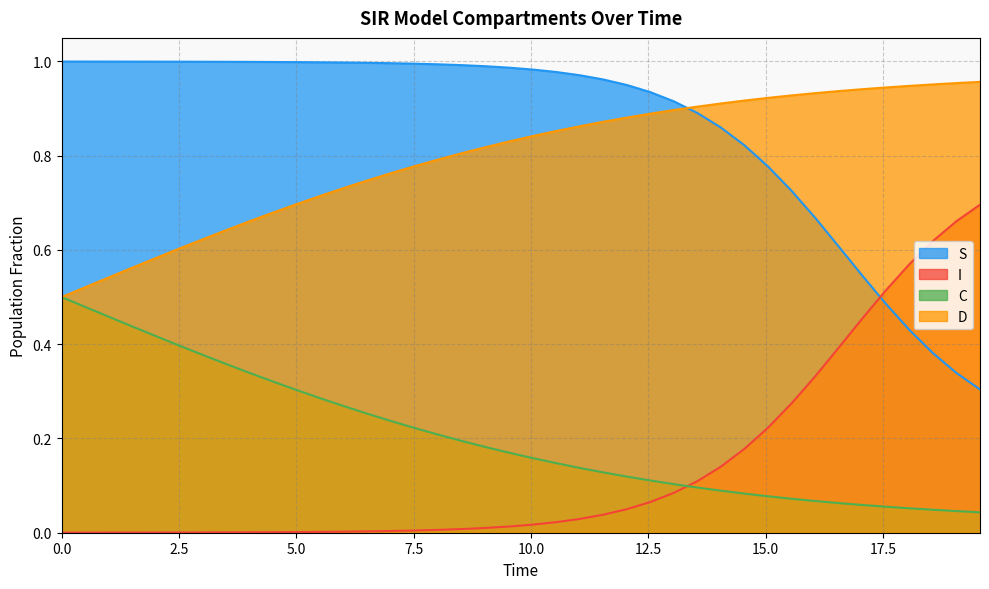

Which series has the largest total across all categories?

S